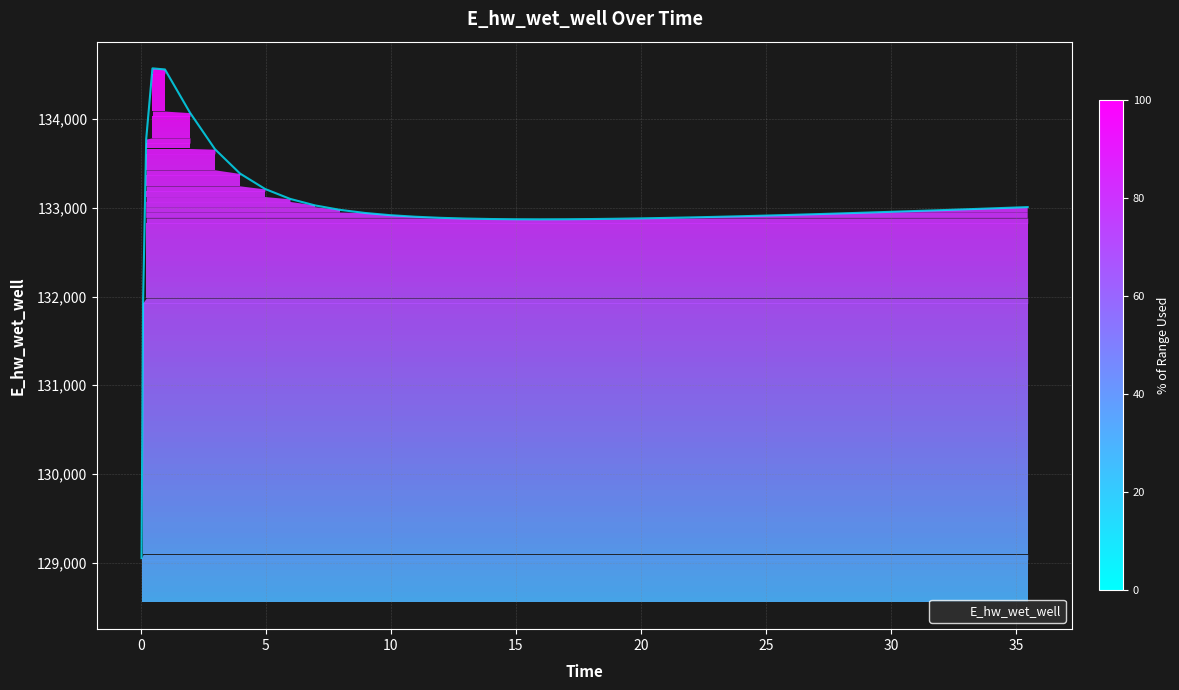

What is the smallest value displayed?

129050.0